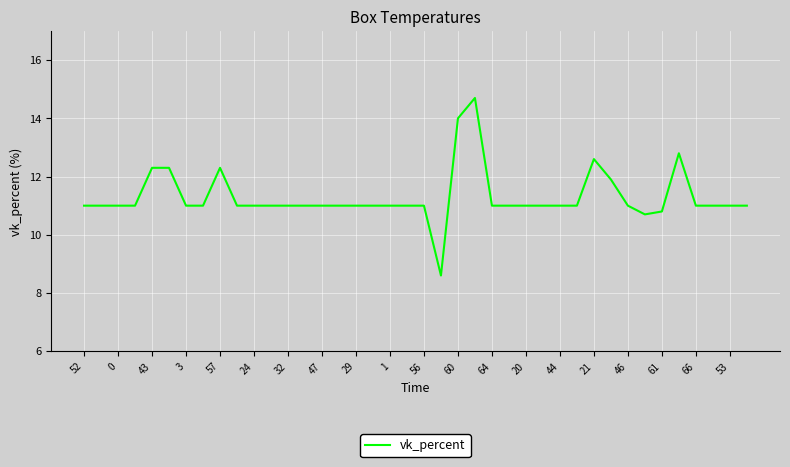

How many lines are shown in the chart?

1